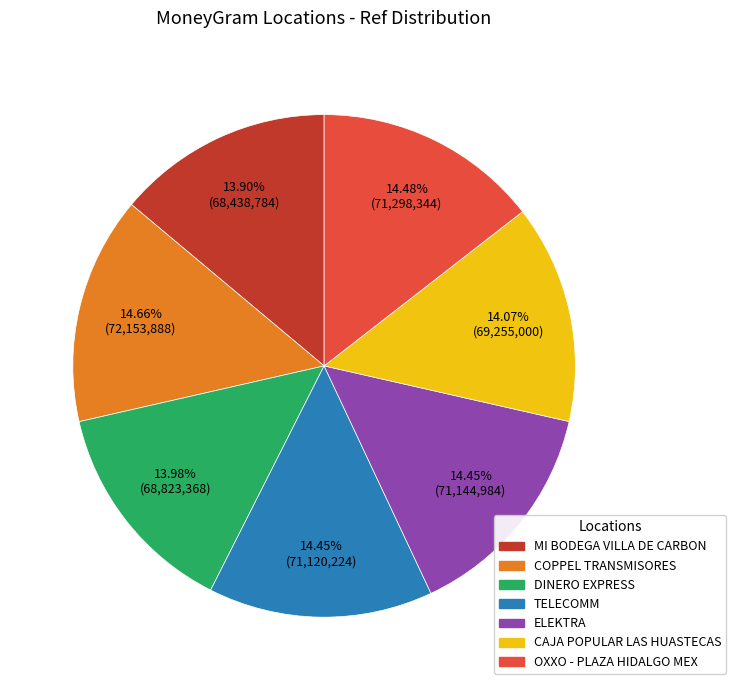

Is there any slice that represents more than half of the pie?

No